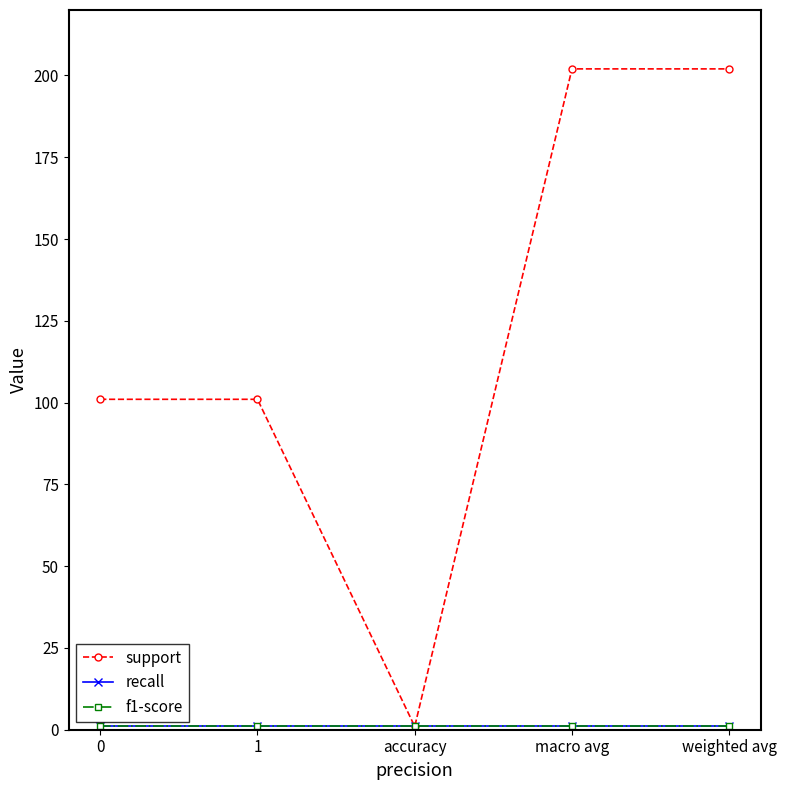

The f1-score series shows 1 at 0. True or false?

True